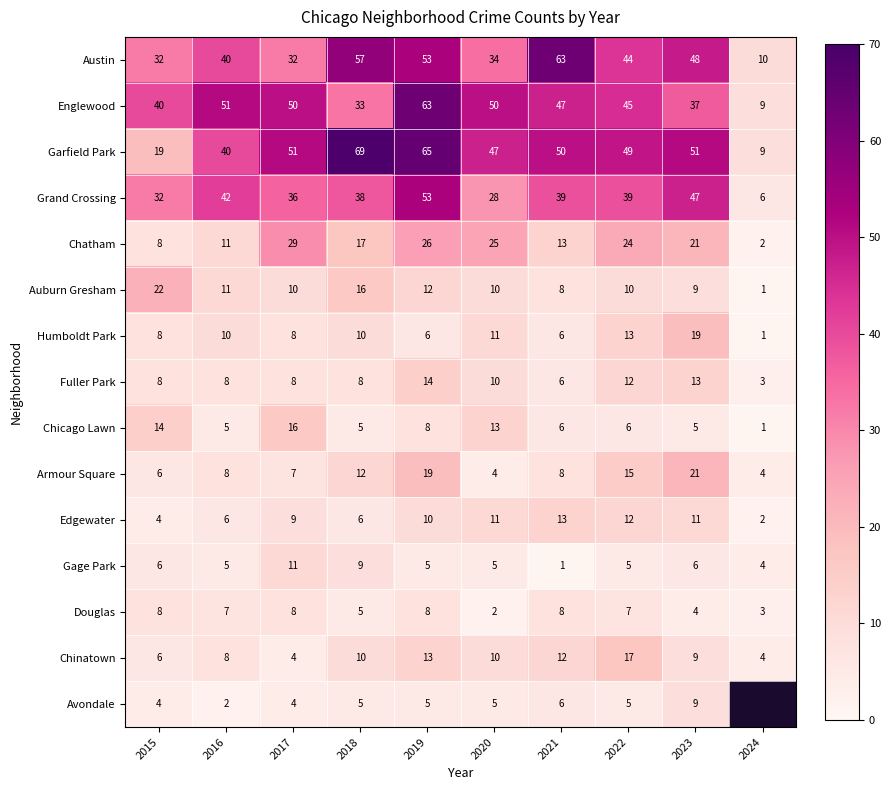

The value of Chatham at 2023 is 21. True or false?

True